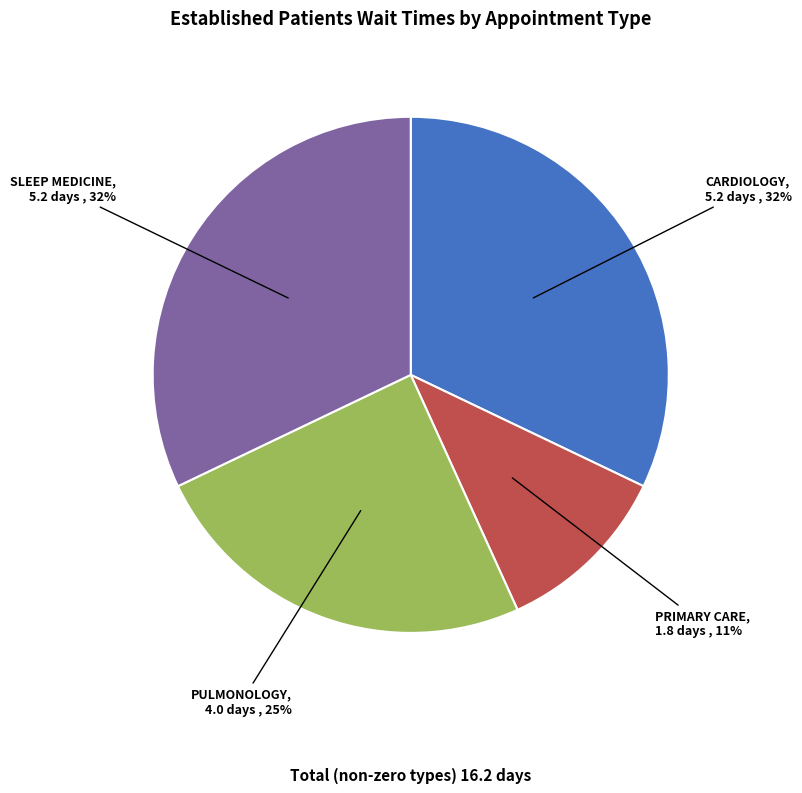

Approximately how many times larger is the value at SLEEP MEDICINE compared to PRIMARY CARE?

2.9